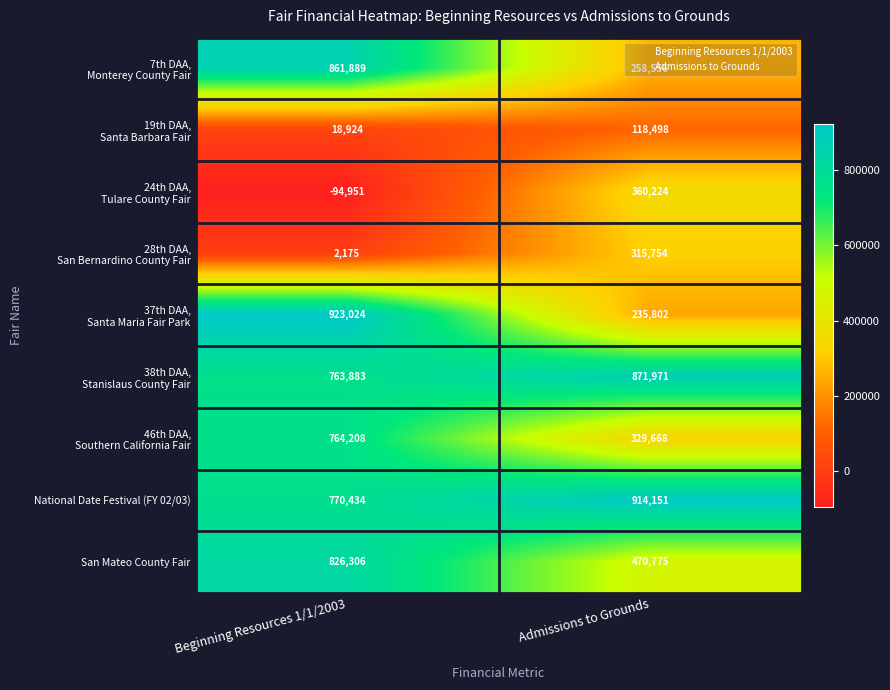

Which series has the largest total across all categories?

National Date Festival (FY 02/03)